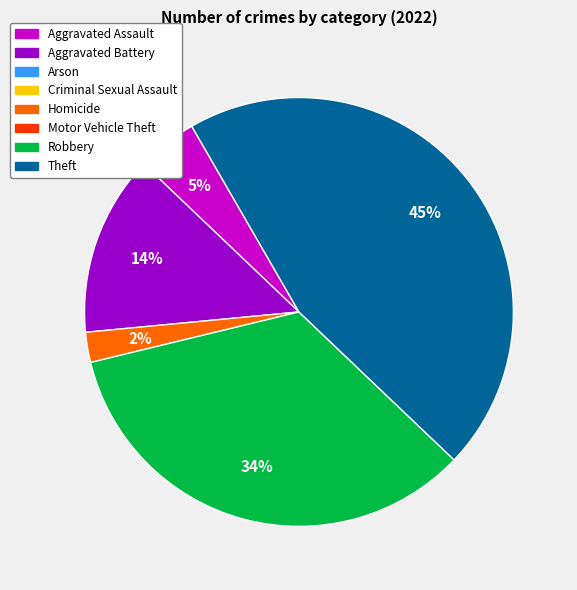

To the nearest percent, what is the average slice percentage?

20%